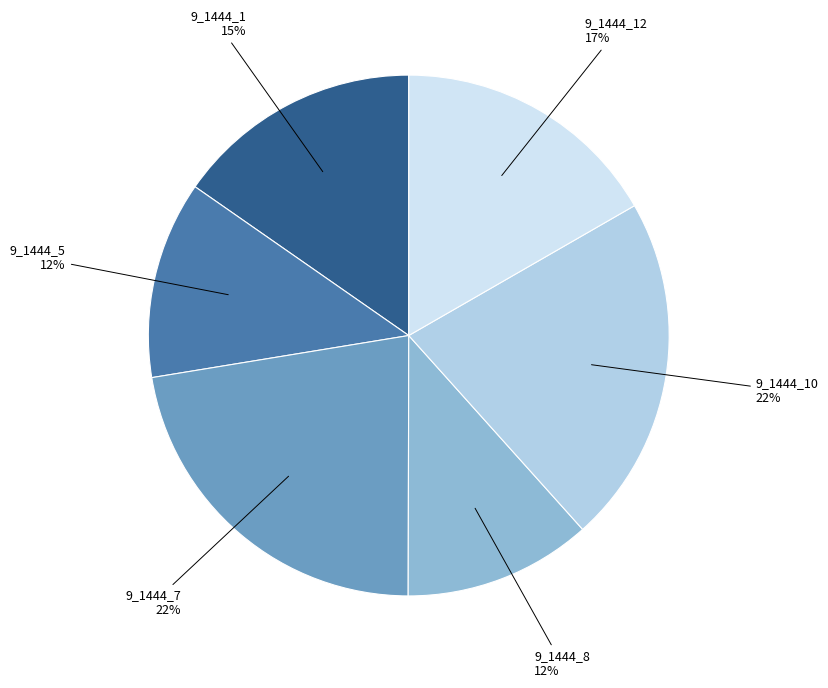

Combined, do 9_1444_10 and 9_1444_8 account for over 50%?

No